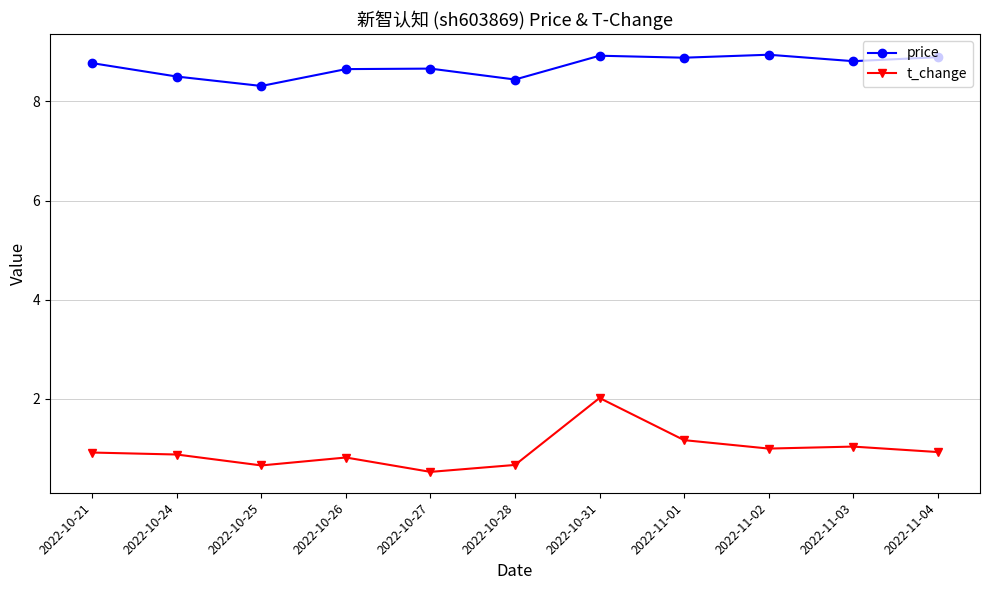

Reading left to right, list all the values displayed in this chart.

price: 8.8	8.5	8.3	8.7	8.7	8.4	8.9	8.9	8.9	8.8	8.9
t_change: 0.9	0.9	0.7	0.8	0.5	0.7	2.0	1.2	1.0	1.0	0.9